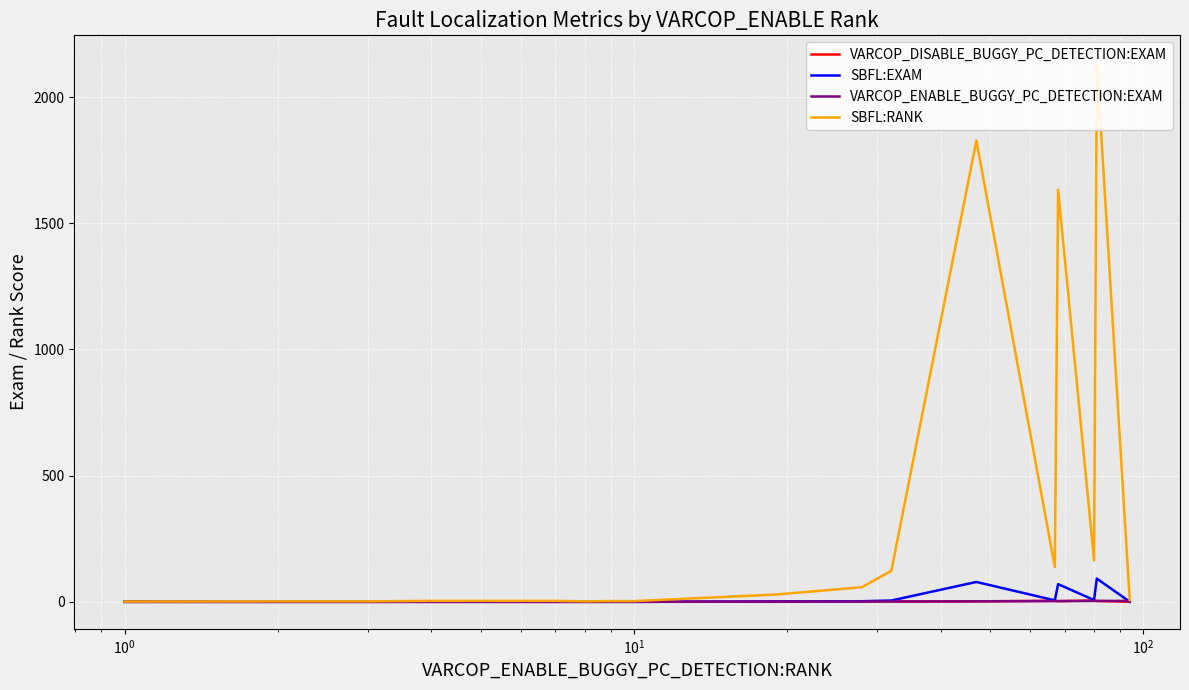

True or false: VARCOP_DISABLE_BUGGY_PC_DETECTION:EXAM has more than 2 interior local peaks.

True